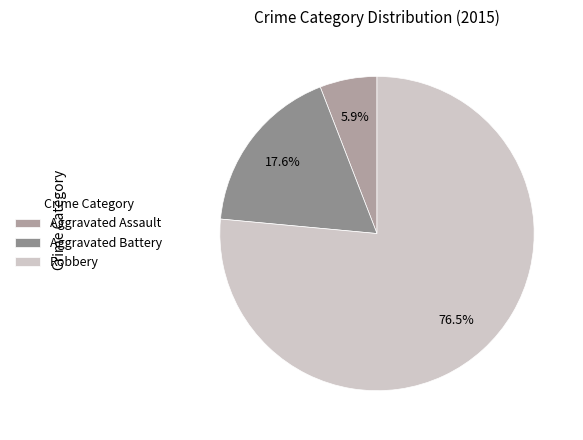

Which category has the biggest portion of the pie?

Robbery